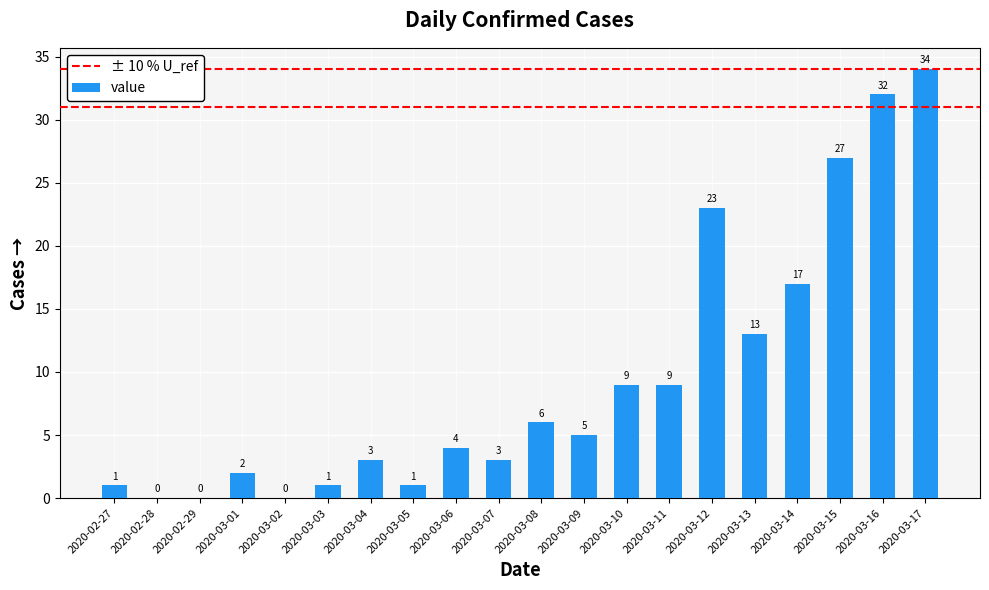

Reading left to right, extract all data points from this chart.

2020-02-27=1	2020-02-28=0	2020-02-29=0	2020-03-01=2	2020-03-02=0	2020-03-03=1	2020-03-04=3	2020-03-05=1	2020-03-06=4	2020-03-07=3	2020-03-08=6	2020-03-09=5	2020-03-10=9	2020-03-11=9	2020-03-12=23	2020-03-13=13	2020-03-14=17	2020-03-15=27	2020-03-16=32	2020-03-17=34